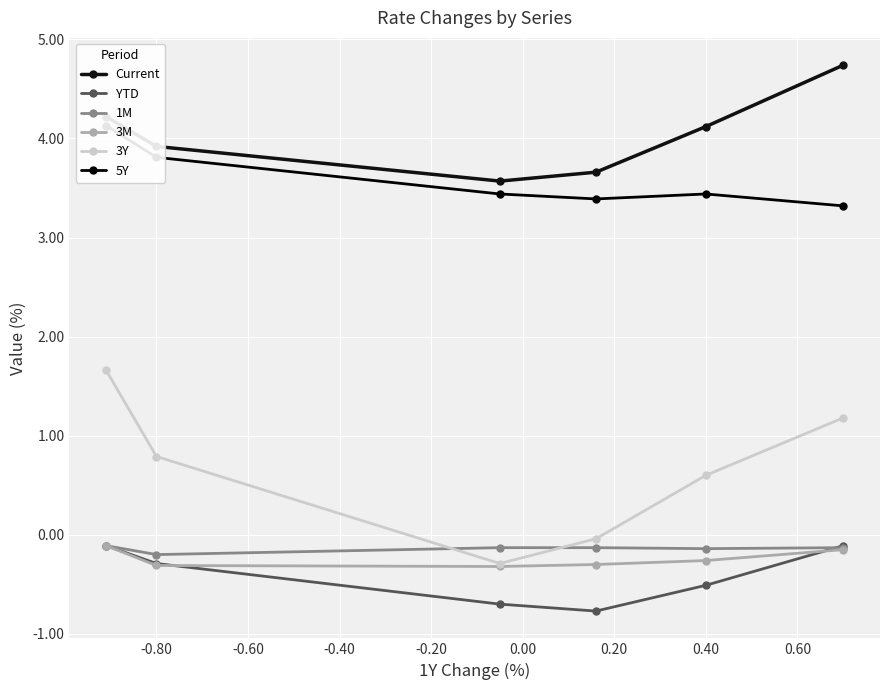

True or false: 1M and Current intersect in this chart.

False